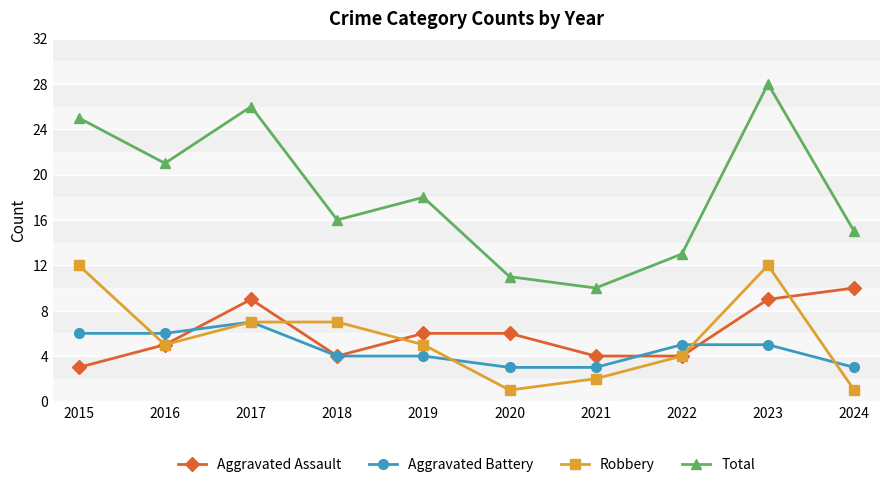

True or false: Robbery and Total cross at least once.

False